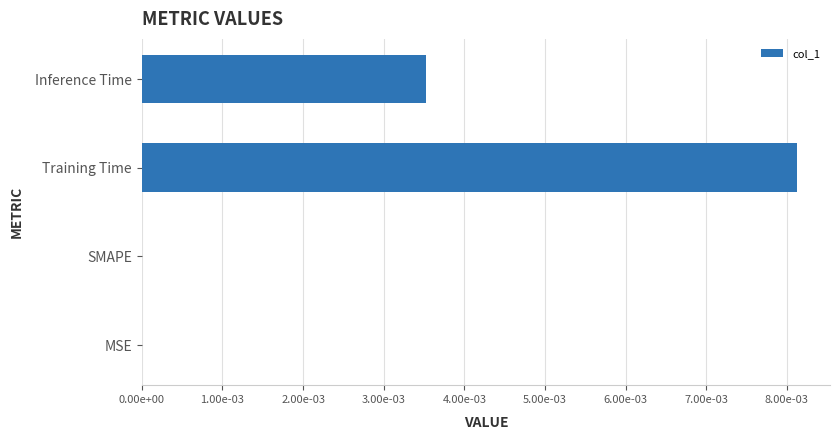

Are the bars horizontal?

Yes